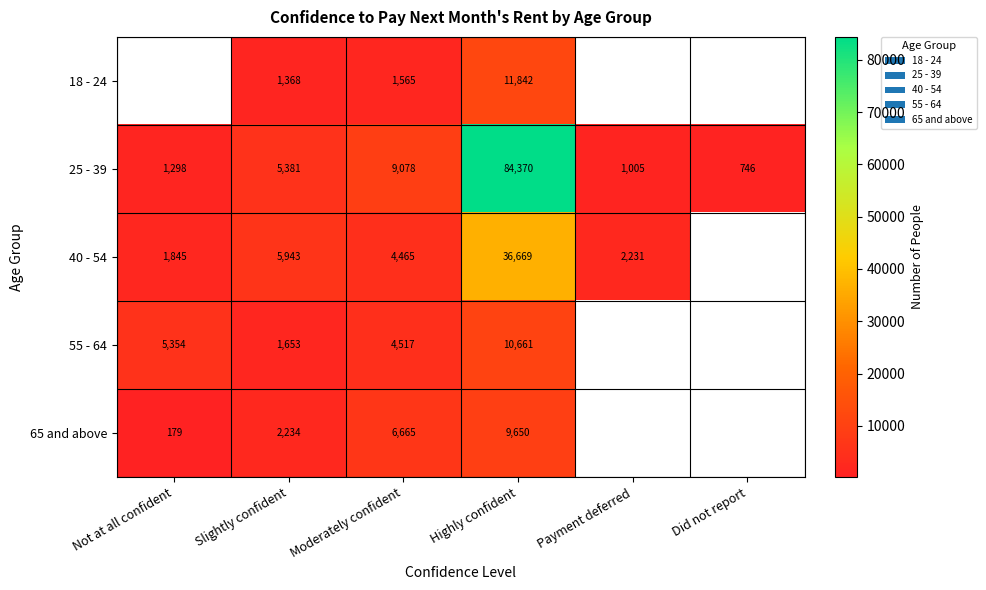

Is the value of 18 - 24 at Slightly confident greater than the value of 40 - 54 at Highly confident?

No